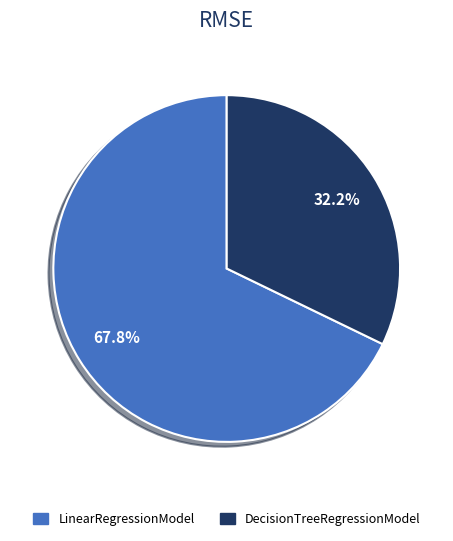

Combined, what portion of the pie is LinearRegressionModel and DecisionTreeRegressionModel?

100.0%